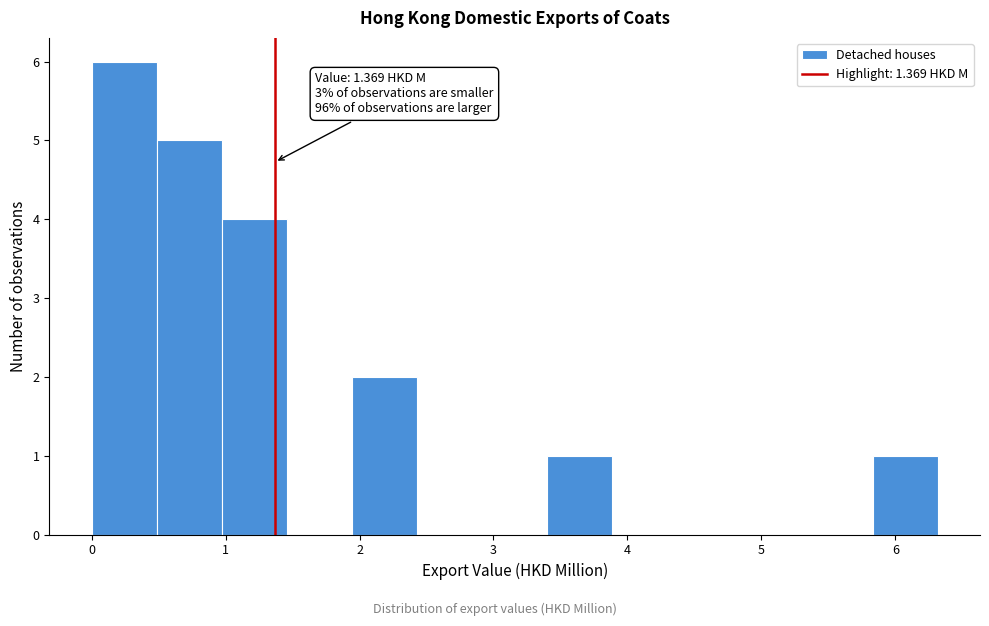

Which range on the x-axis has the tallest bar?

0.0 to 0.5